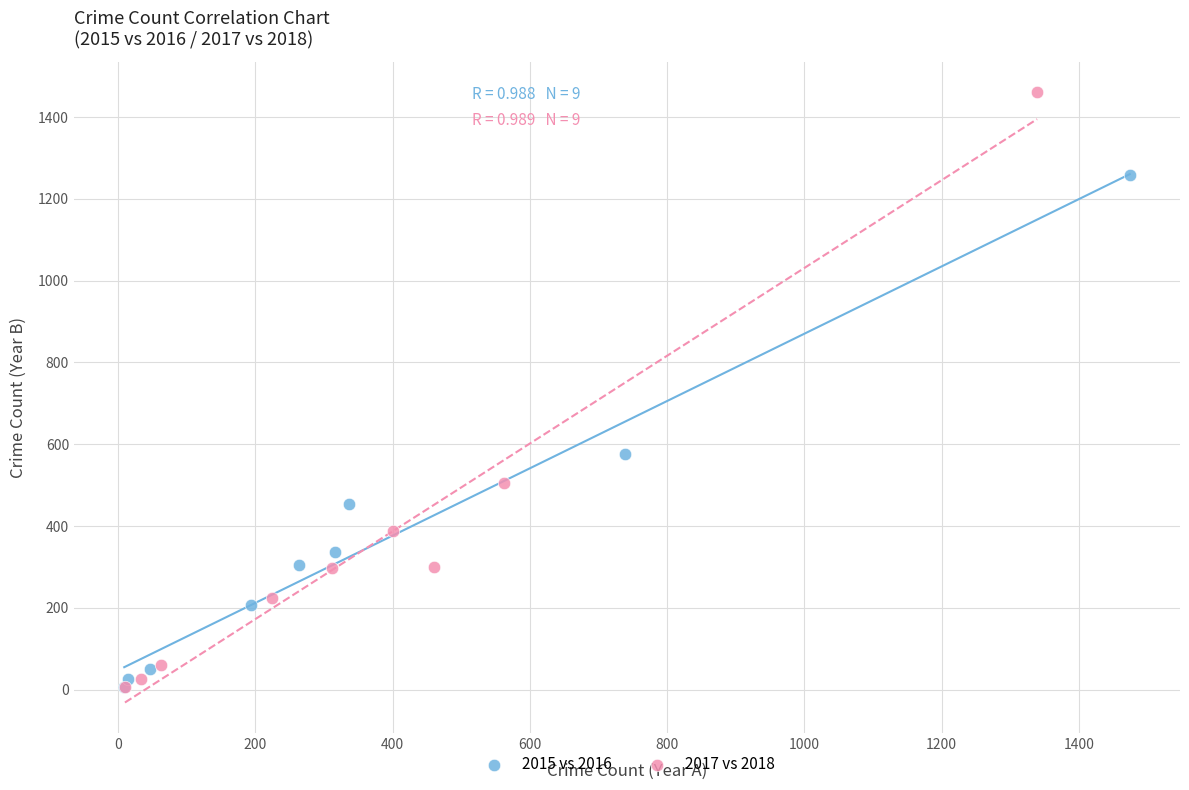

Which series reaches the maximum Y coordinate?

2017 vs 2018